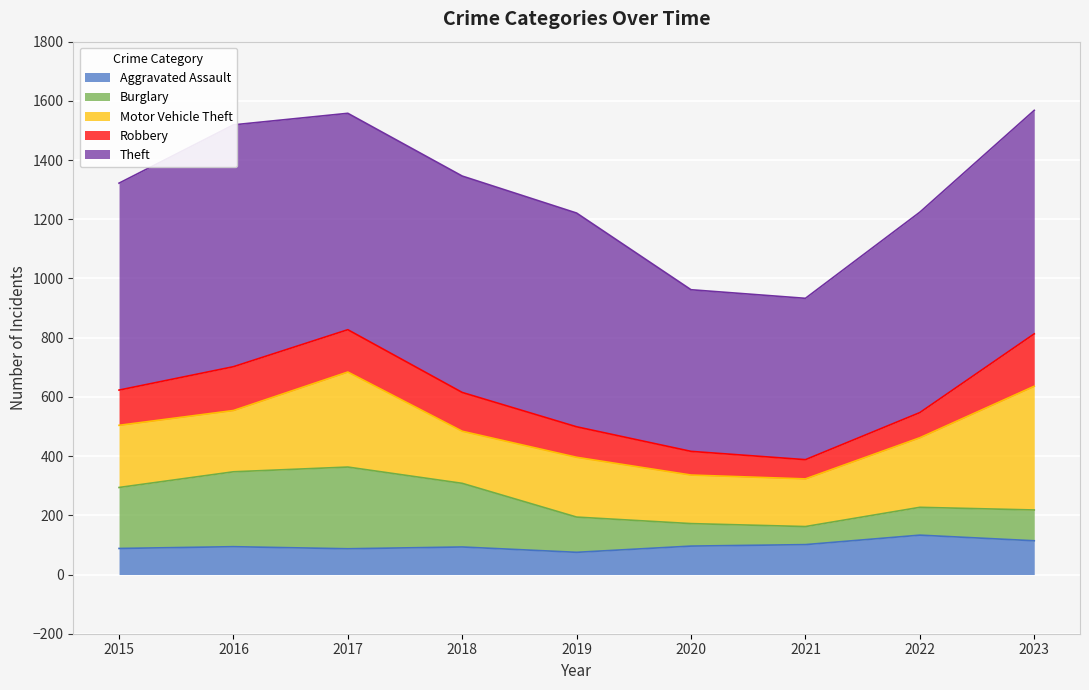

Reading left to right, extract all data points from this chart.

Aggravated Assault: 88	94	87	93	75	96	101	133	114
Burglary: 206	253	276	215	119	76	61	94	104
Motor Vehicle Theft: 210	207	321	176	202	164	161	235	418
Robbery: 119	148	143	131	103	80	65	85	177
Theft: 699	817	731	731	722	546	545	677	755